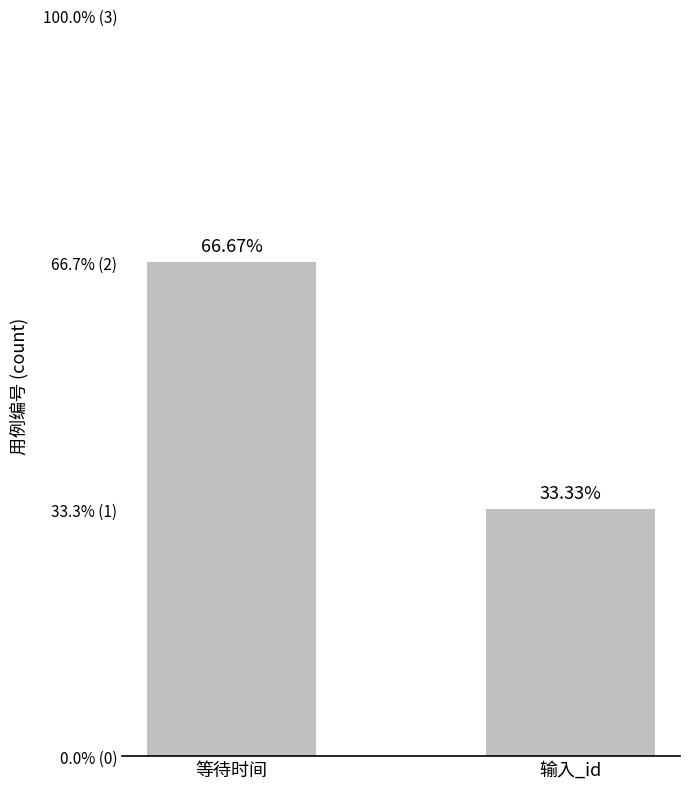

Is it true that the value at 等待时间 is 3?

False